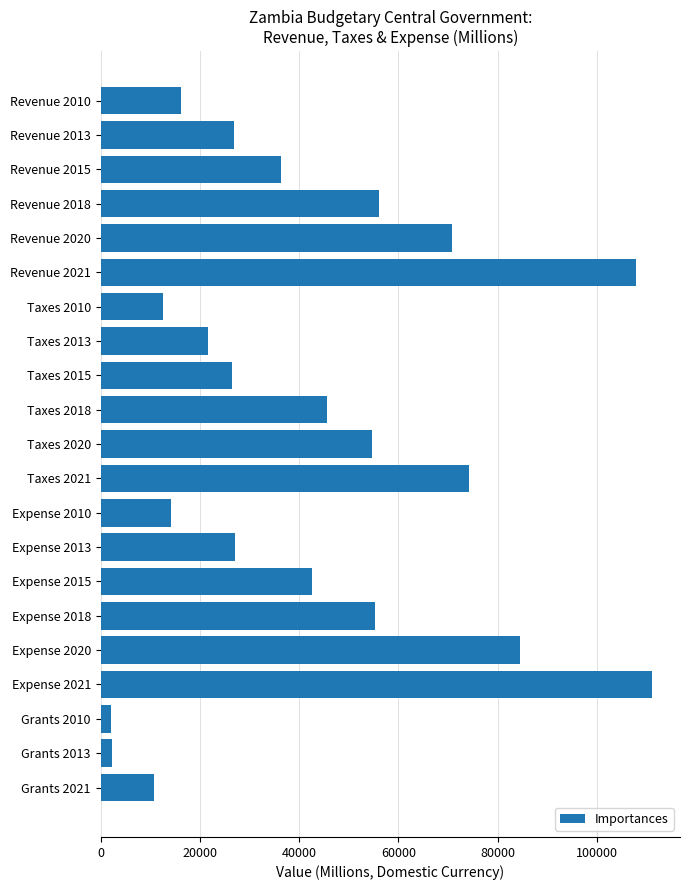

Count the number of values greater than 36419.

11